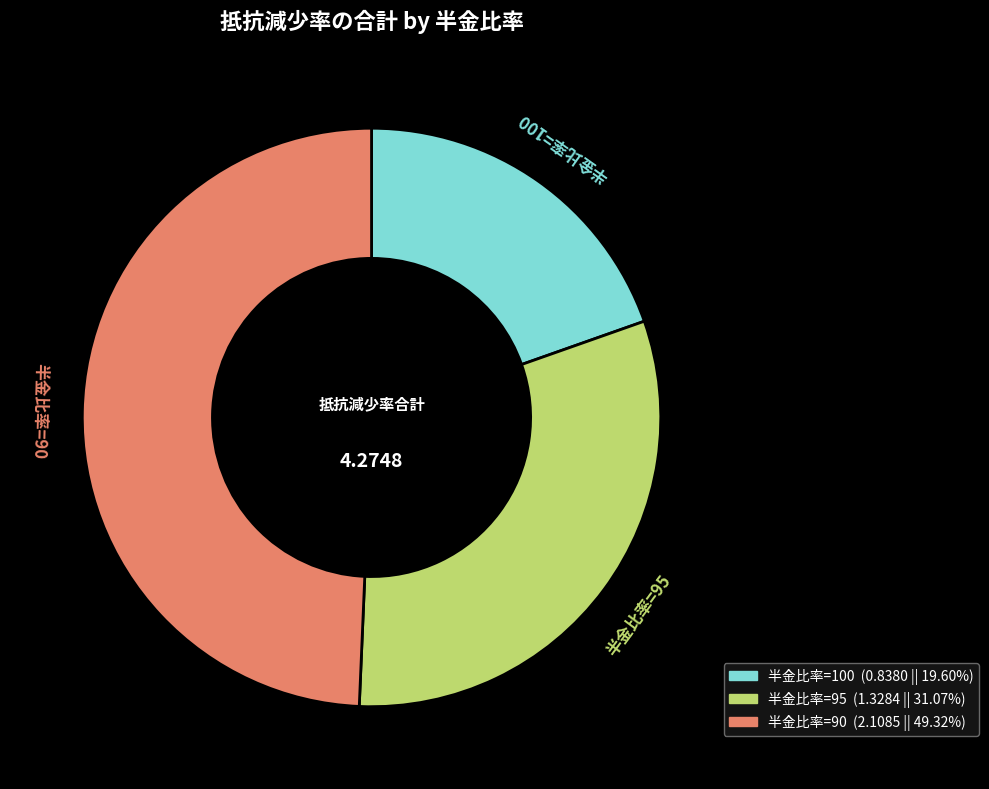

Which has a higher value, 半金比率=95 or 半金比率=90?

半金比率=90